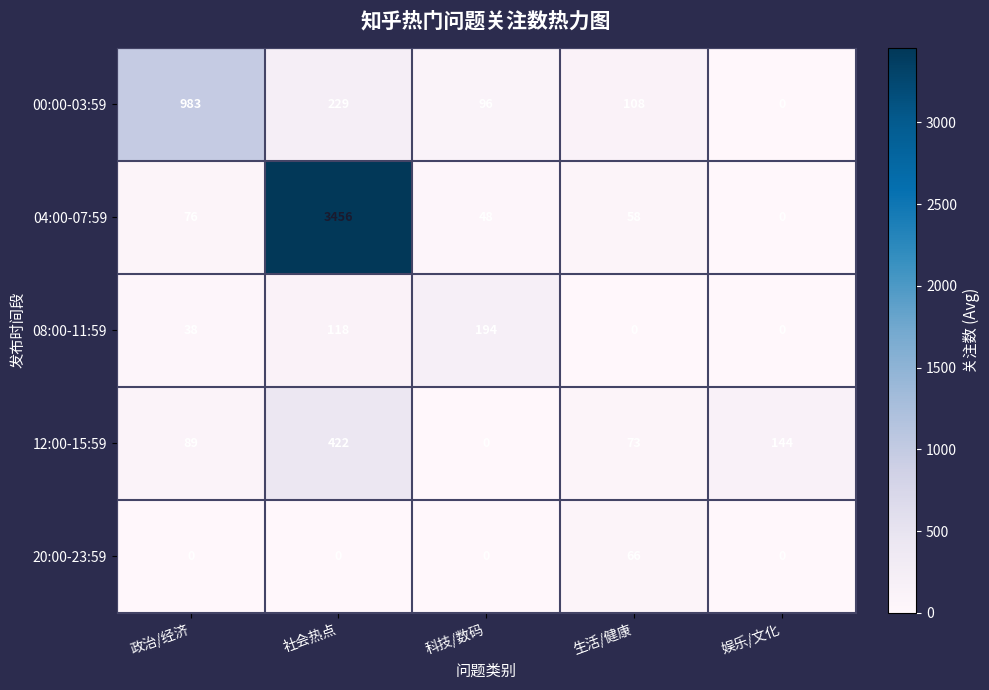

What is the difference between the highest and lowest values at 生活/健康?

108